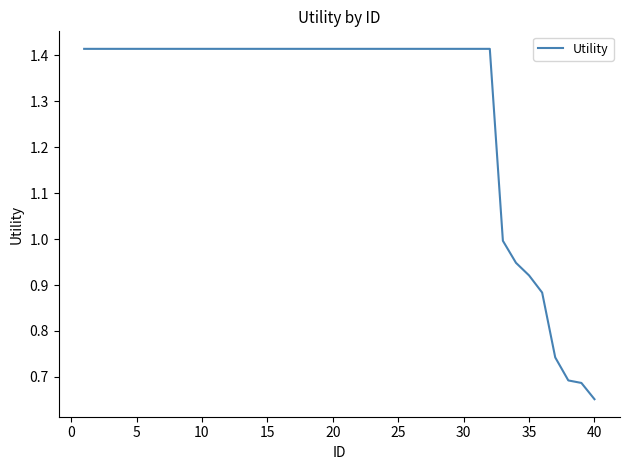

What is the difference between the maximum and minimum values?

0.8